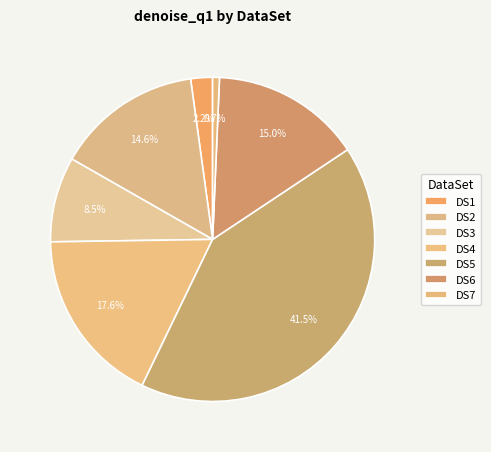

How many segments does this pie chart have?

7